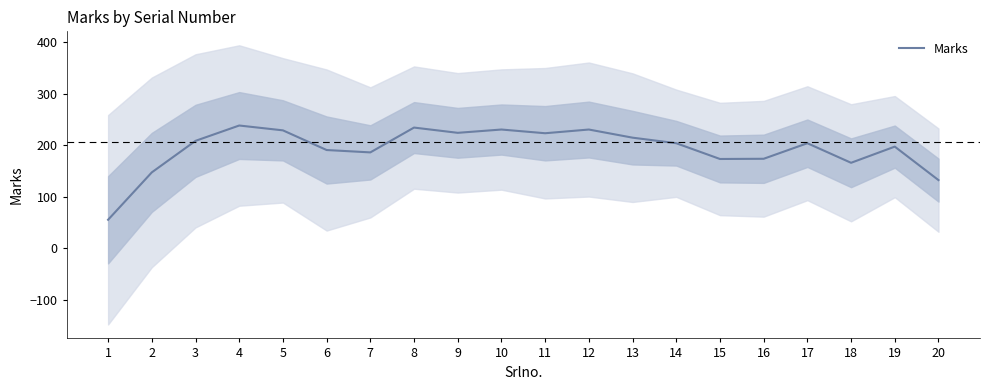

What is the difference between the maximum and minimum values?

183.0